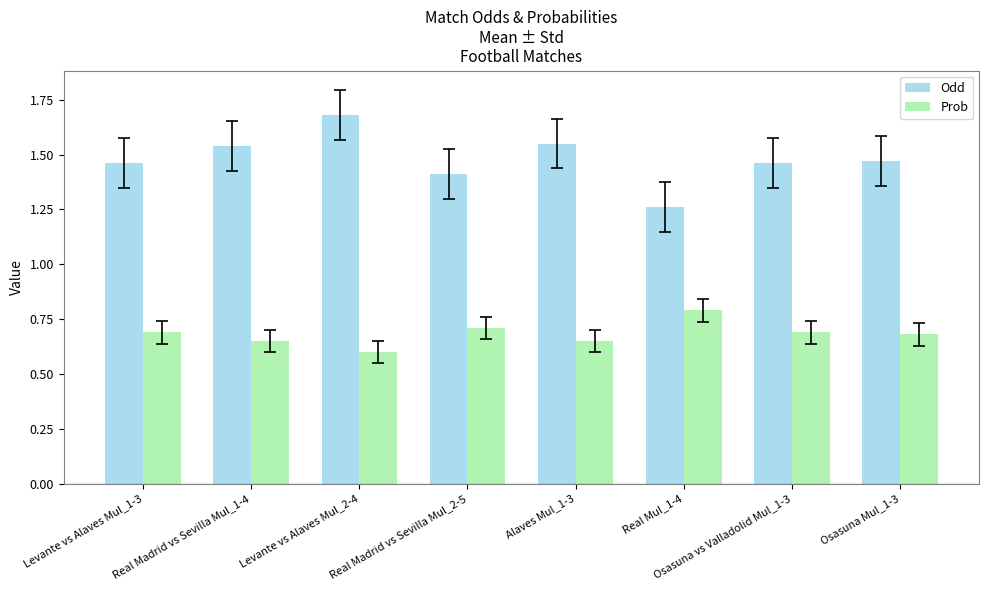

Count the Odd values in the range 1 to 2.

8